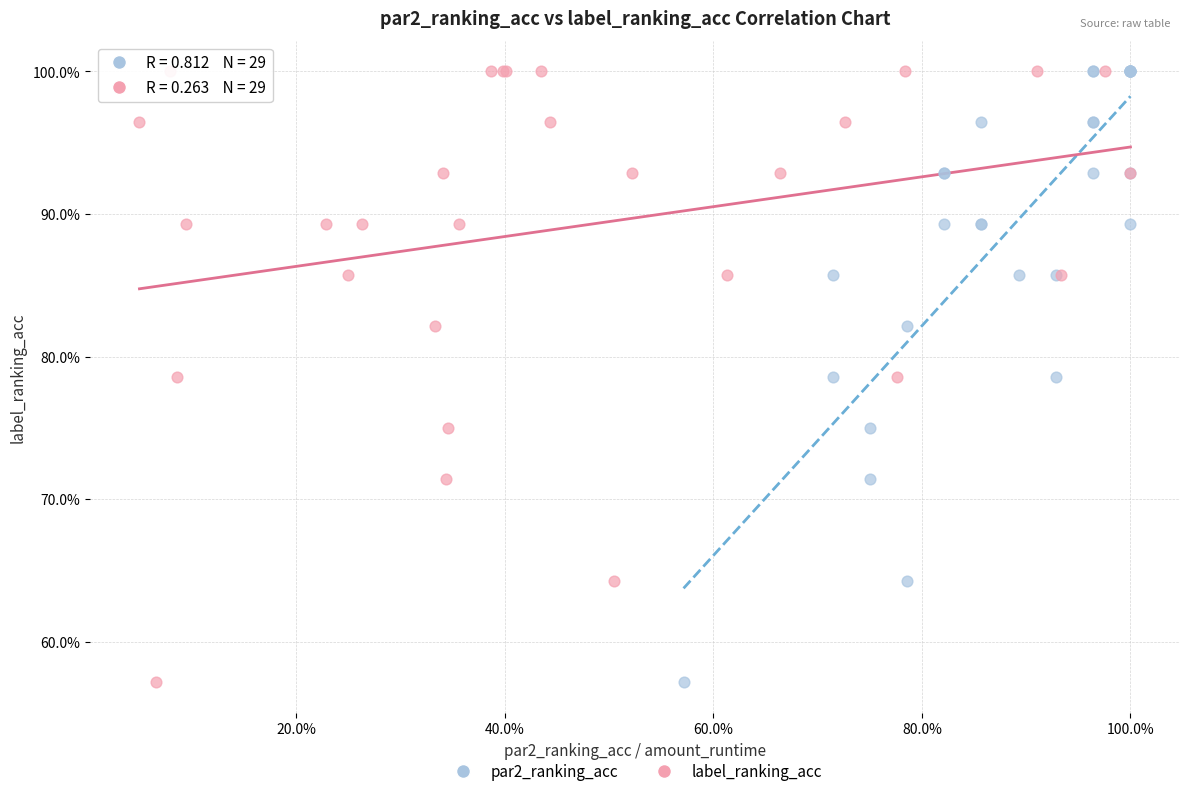

What are all the series names shown in the legend?

par2_ranking_acc, label_ranking_acc